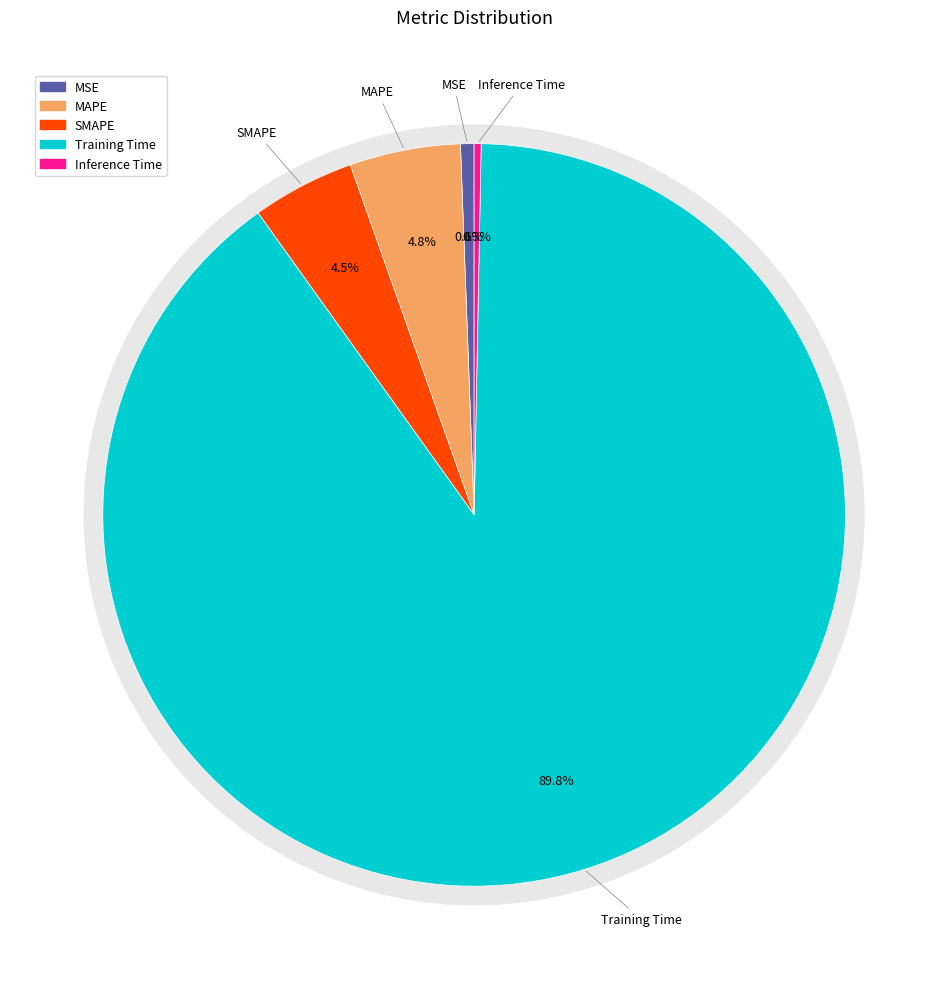

Is it true that Inference Time is 6% of the pie?

False